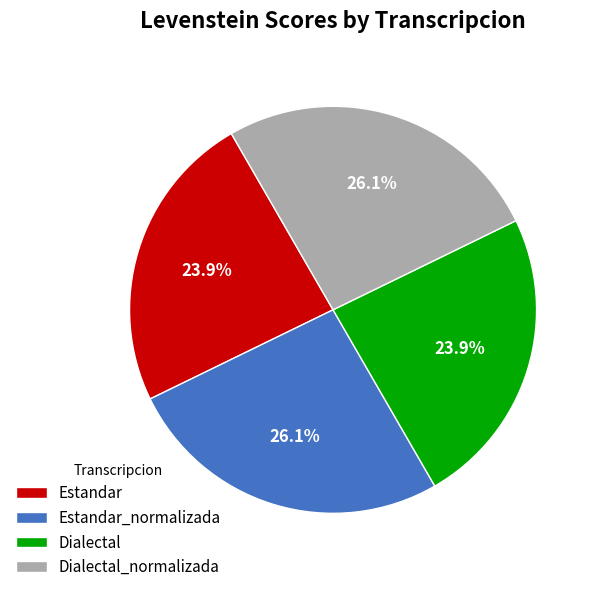

Does any single category account for the majority?

No